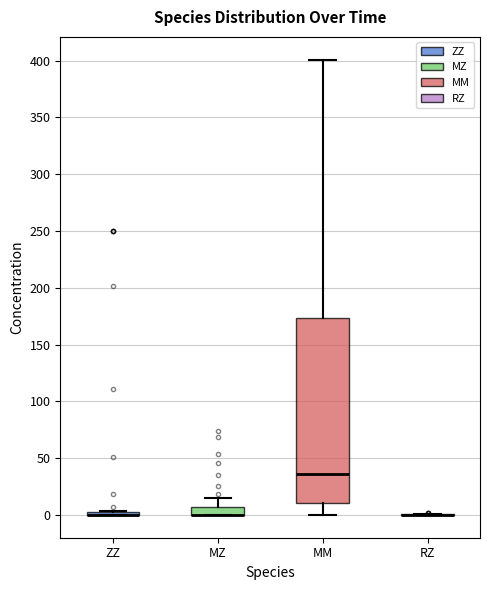

Comparing the boxes themselves (not the whiskers), which one is the tallest?

MM